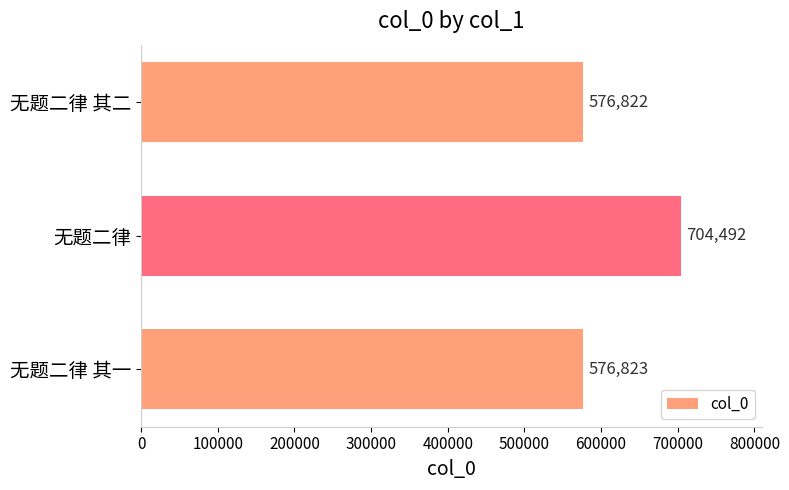

The chart shows a value of 1179853 at 无题二律. True or false?

False